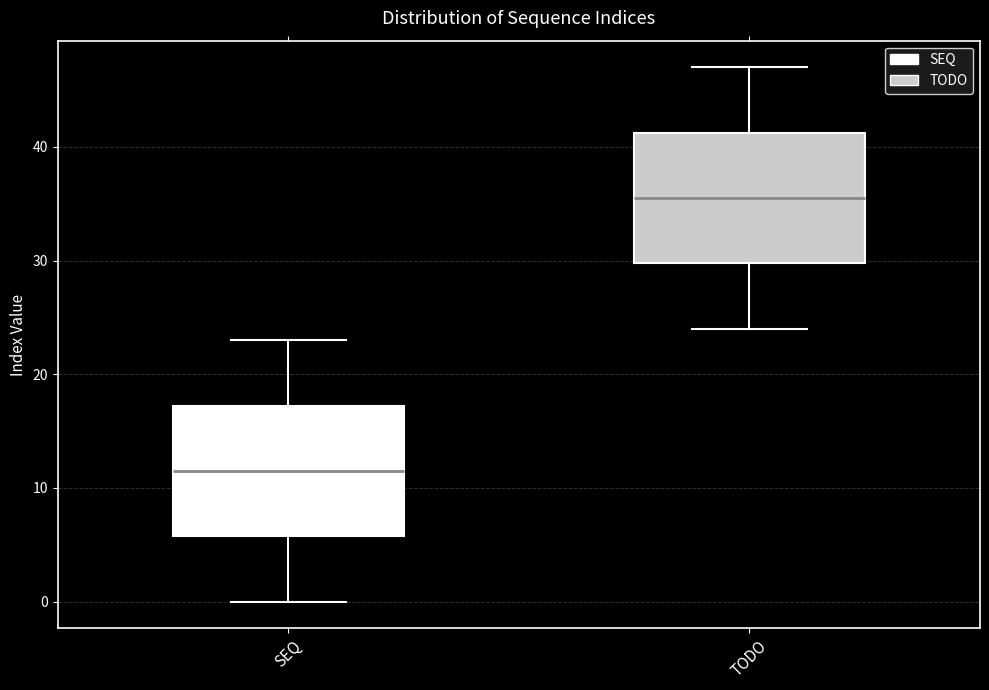

Where is the upper edge of the box for SEQ on the y-axis? The values are not printed on the chart, so give them approximately, as read against the axis.

17